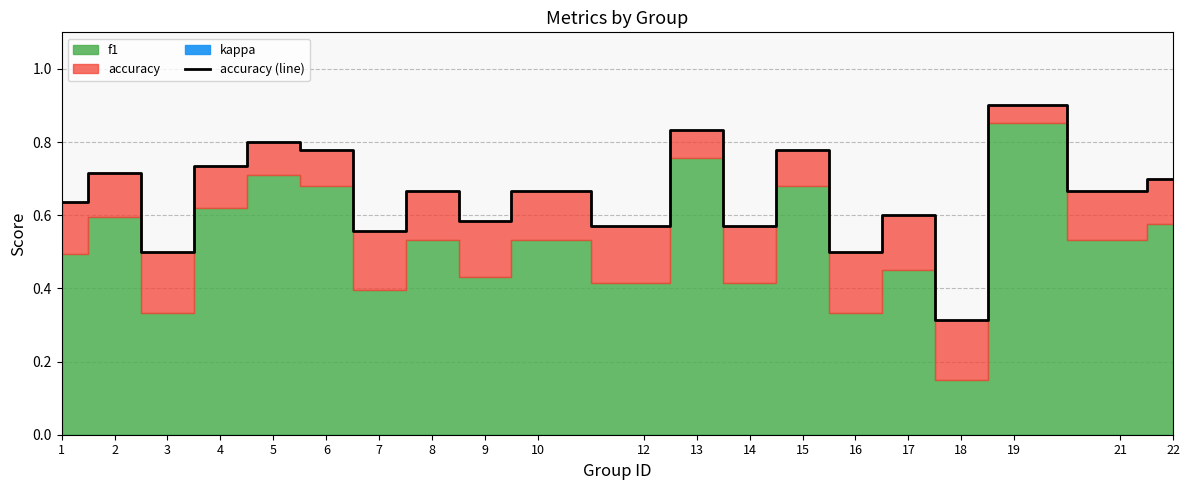

Count the values in the range 0 to 1.

20